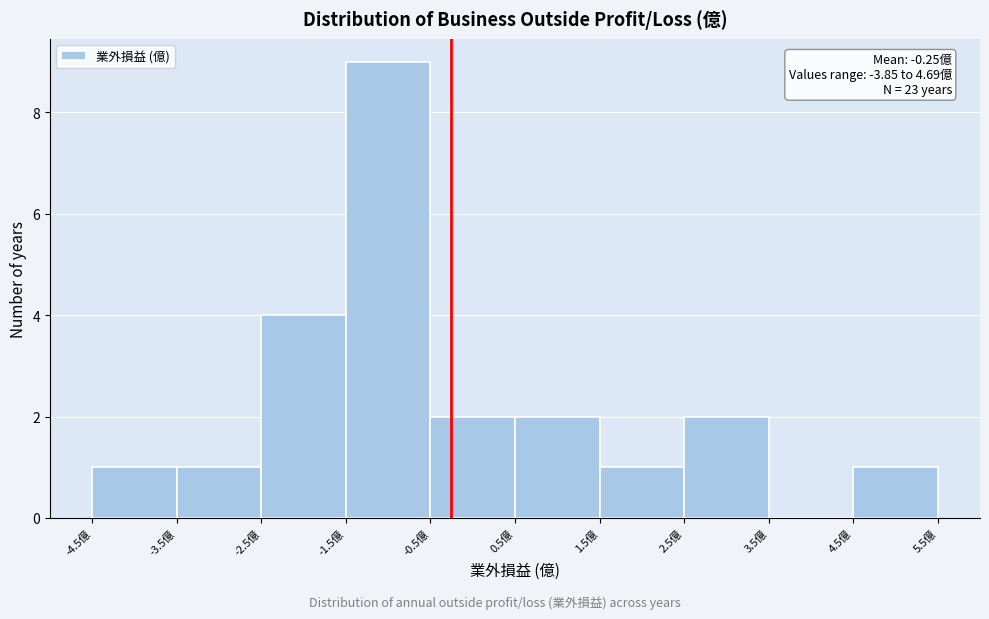

Over which range of the x-axis is the bar tallest?

-1.5 to -0.5